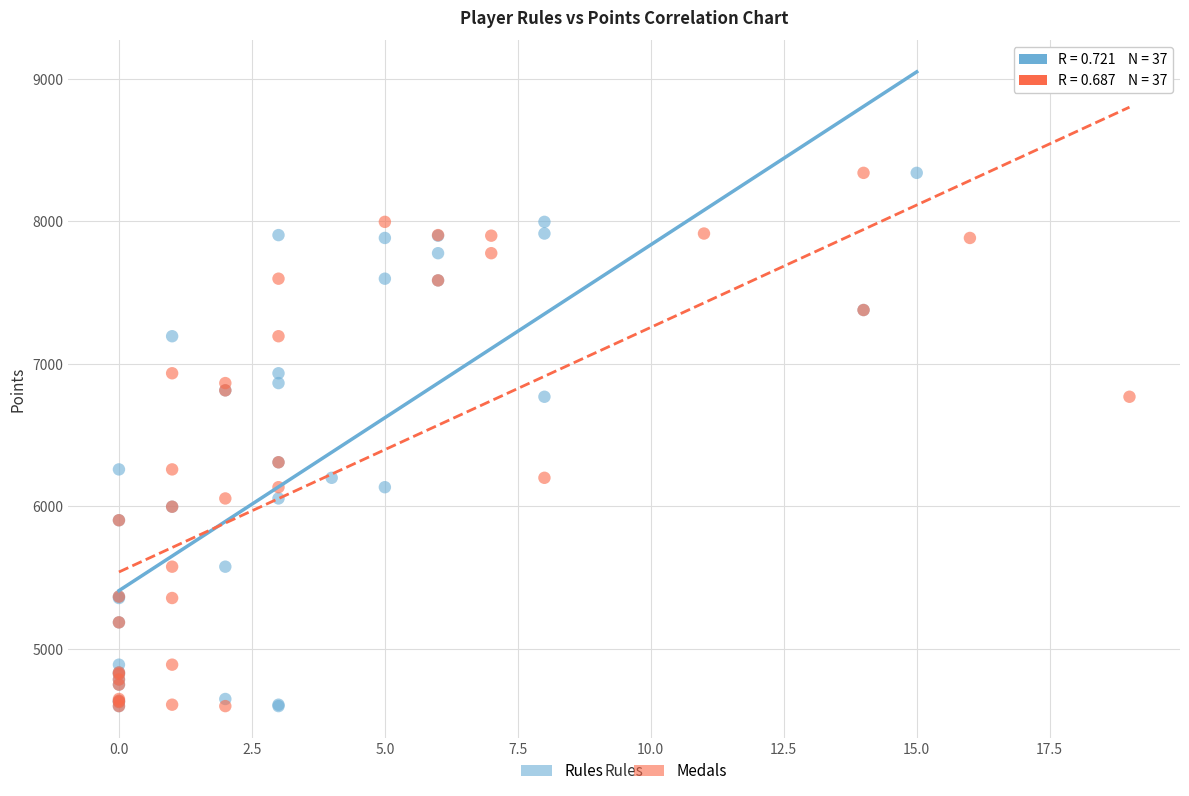

What are all the series names shown in the legend?

Rules, Medals